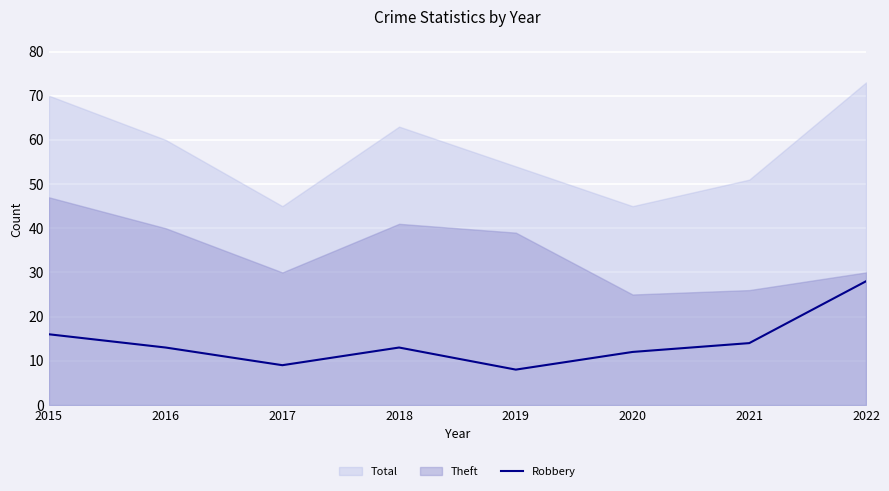

At which label is Robbery closest to 18?

2015